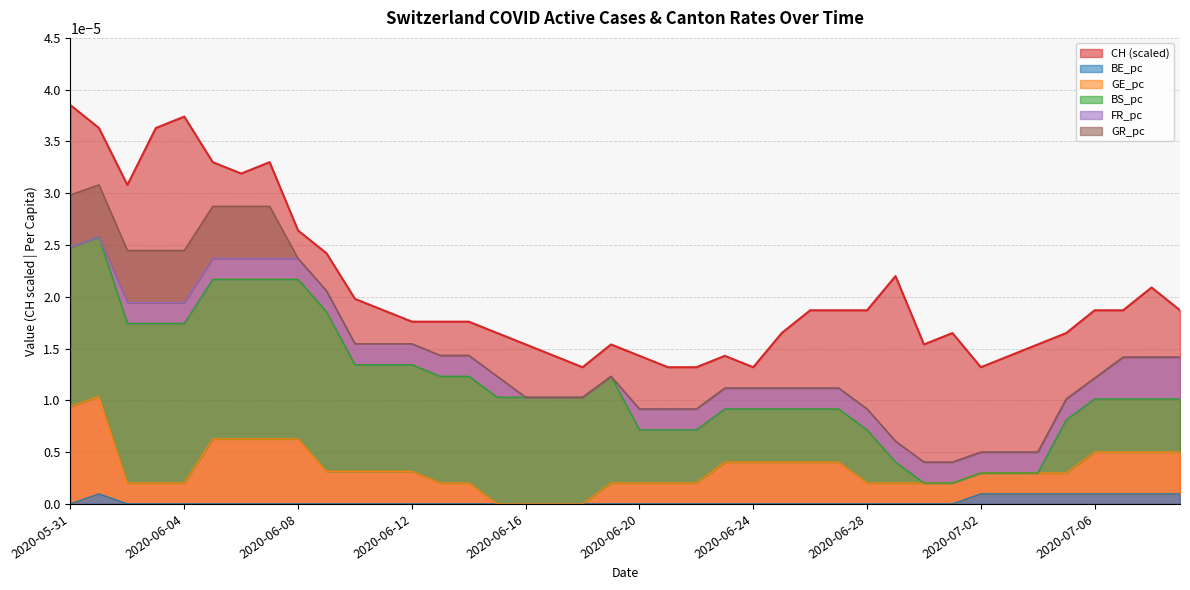

How many CH values are between 0 and 1?

40